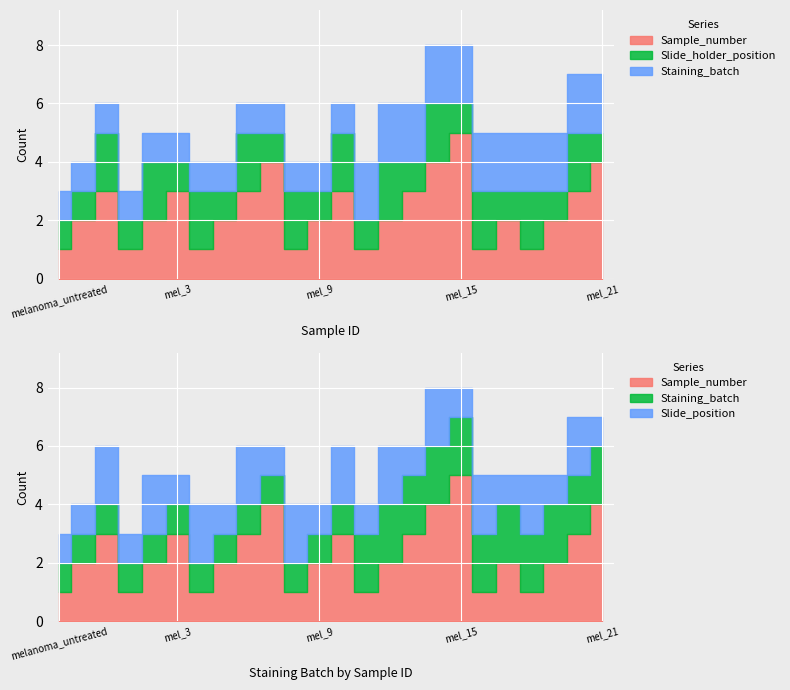

Reading left to right, what are all the values shown in this chart?

Sample_number: melanoma_untreated=1	melanoma_PR=2	melanoma_CR=3	mel_1=1	mel_2=2	mel_3=3	mel_4=1	mel_5=2	mel_6=3	mel_7=4	mel_8=1	mel_9=2	mel_10=3	mel_11=1	mel_12=2	mel_13=3	mel_14=4	mel_15=5	mel_16=1	mel_17=2	mel_18=1	mel_19=2	mel_20=3	mel_21=4
Slide_holder_position: melanoma_untreated=1	melanoma_PR=1	melanoma_CR=2	mel_1=1	mel_2=2	mel_3=1	mel_4=2	mel_5=1	mel_6=2	mel_7=1	mel_8=2	mel_9=1	mel_10=2	mel_11=1	mel_12=2	mel_13=1	mel_14=2	mel_15=1	mel_16=2	mel_17=1	mel_18=2	mel_19=1	mel_20=2	mel_21=1
Staining_batch: melanoma_untreated=1	melanoma_PR=1	melanoma_CR=1	mel_1=1	mel_2=1	mel_3=1	mel_4=1	mel_5=1	mel_6=1	mel_7=1	mel_8=1	mel_9=1	mel_10=1	mel_11=2	mel_12=2	mel_13=2	mel_14=2	mel_15=2	mel_16=2	mel_17=2	mel_18=2	mel_19=2	mel_20=2	mel_21=2